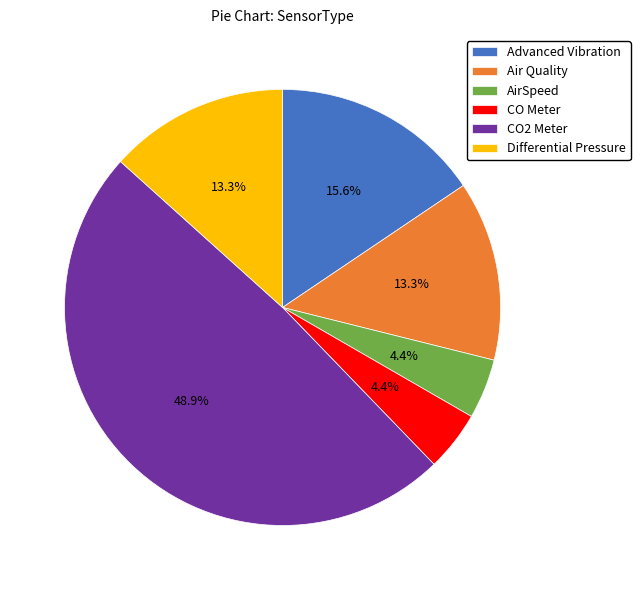

Is Advanced Vibration the majority of the pie?

No